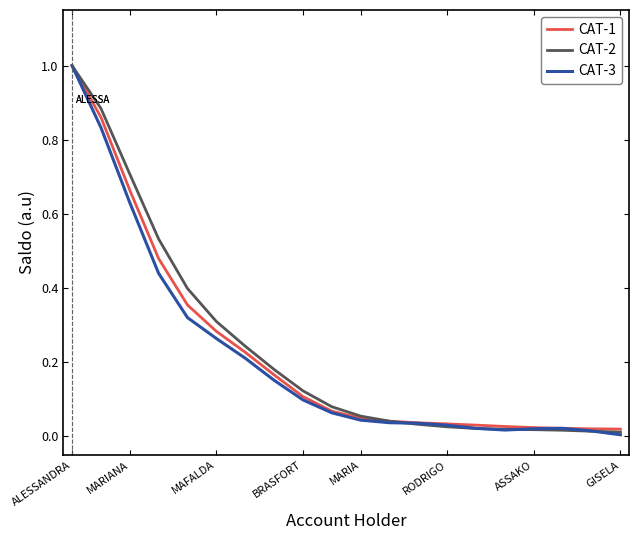

What is the maximum value shown in the chart?

1.0